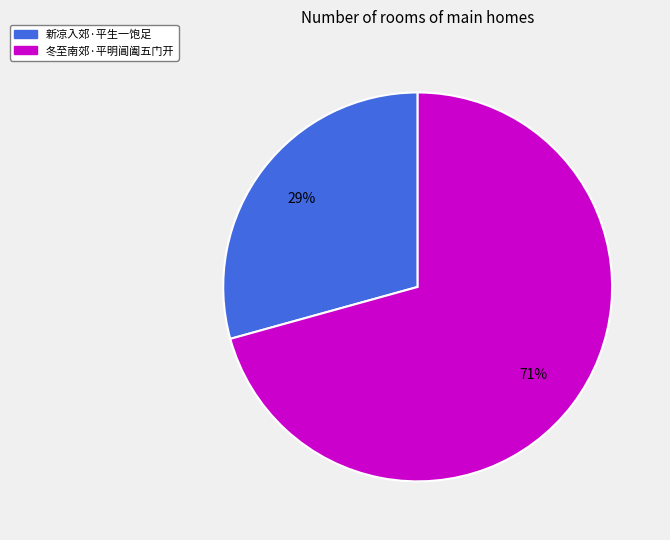

Is it true that 新凉入郊·平生一饱足 is 29% of the pie?

True